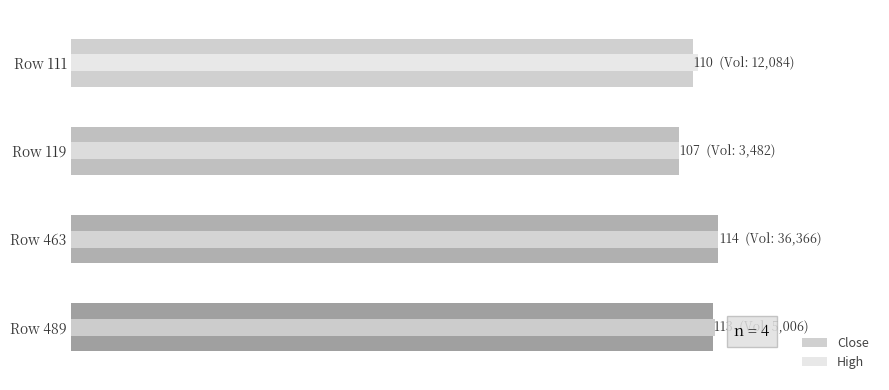

How many bars are there in total?

8